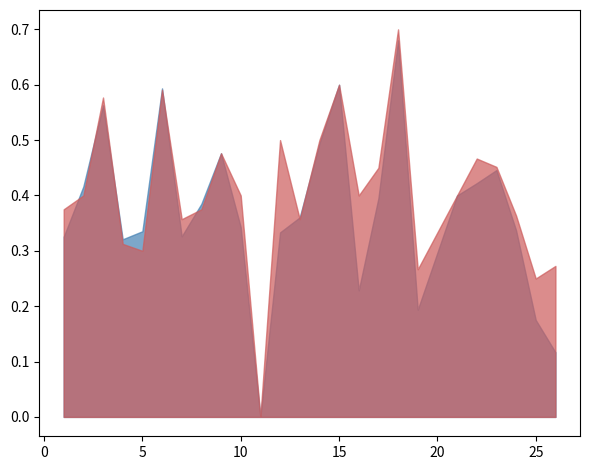

At 3, list the series in order from largest to smallest.

accuracy, f1